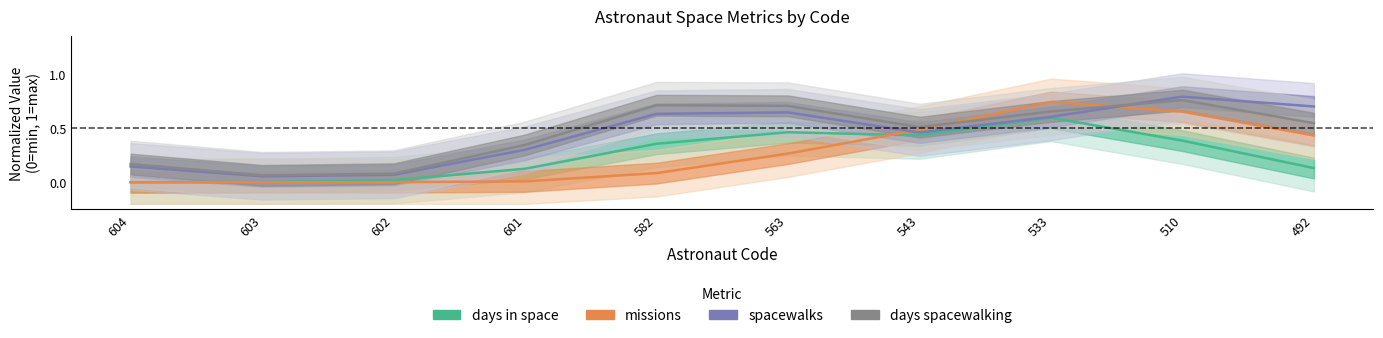

Reading left to right, what are all the values shown in this chart?

days in space: 604=0.0	603=0.0	602=0.0	601=0.1	582=0.4	563=0.5	543=0.4	533=0.6	510=0.4	492=0.1
missions: 604=0.0	603=0.0	602=0.0	601=0.0	582=0.1	563=0.3	543=0.5	533=0.7	510=0.7	492=0.4
spacewalks: 604=0.1	603=0.1	602=0.1	601=0.3	582=0.6	563=0.6	543=0.5	533=0.6	510=0.8	492=0.7
days spacewalking: 604=0.2	603=0.1	602=0.1	601=0.3	582=0.7	563=0.7	543=0.5	533=0.7	510=0.8	492=0.5